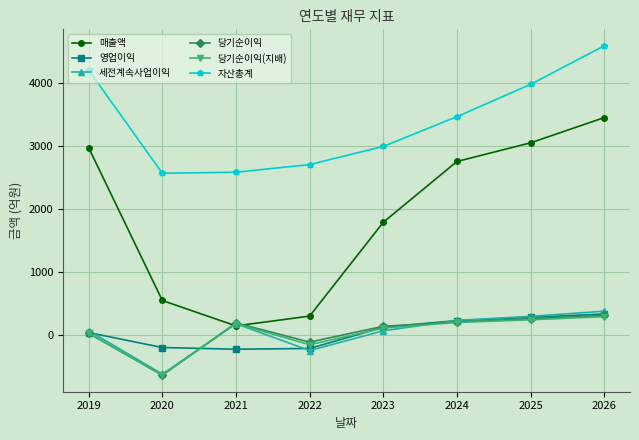

What is the difference between the highest and lowest values at 2019?

4188